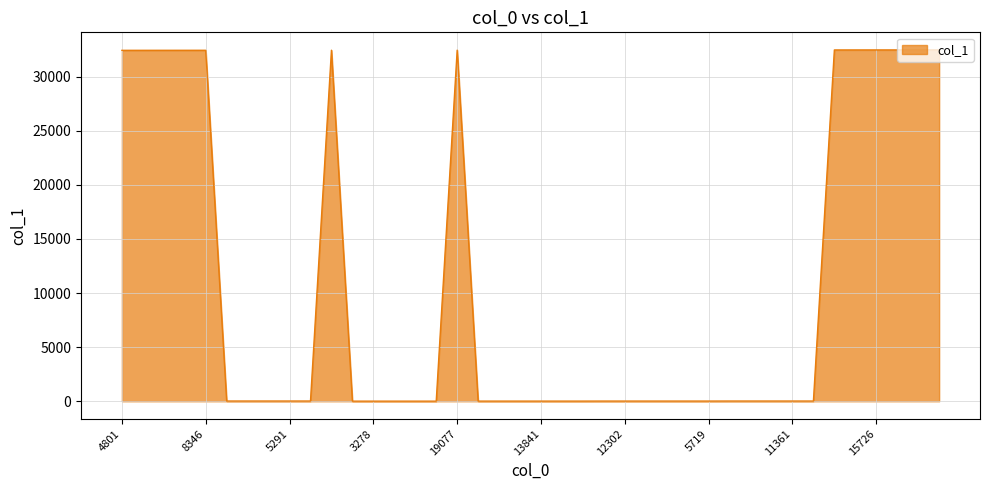

How many values are below 18?

17